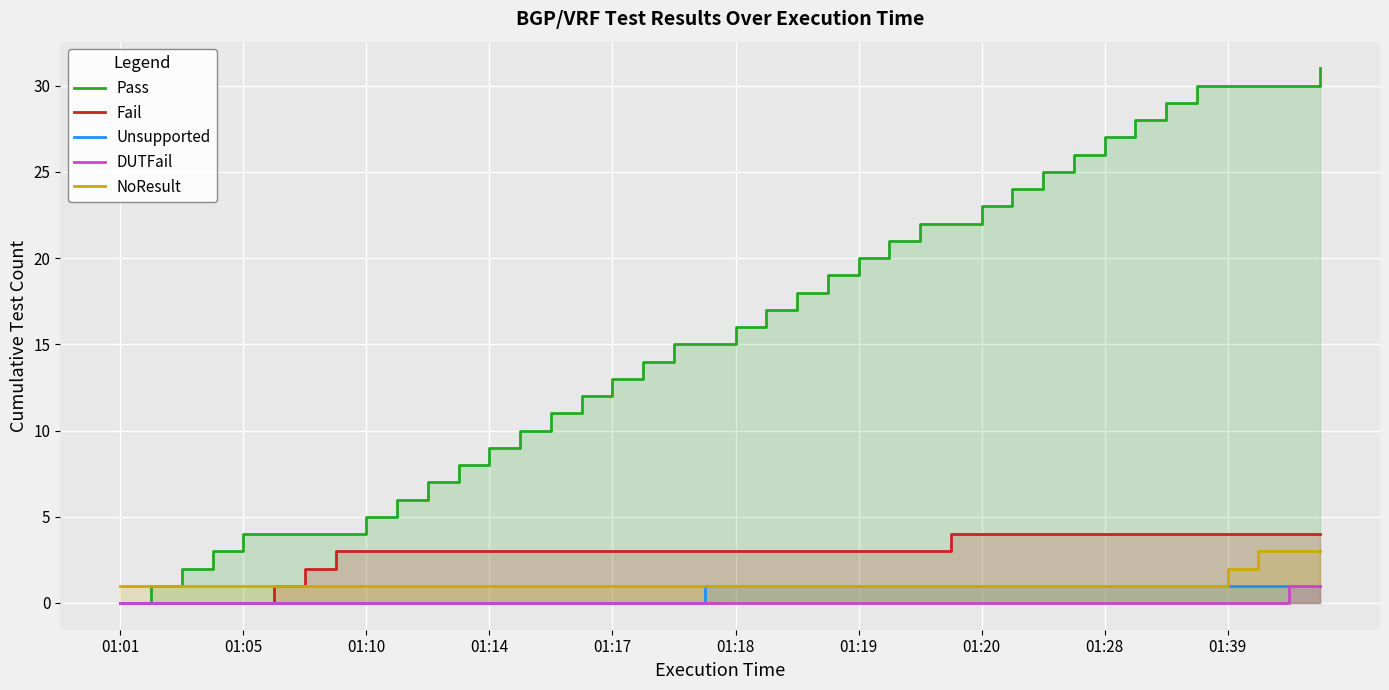

Which series changed the most between 15 and 24?

Pass